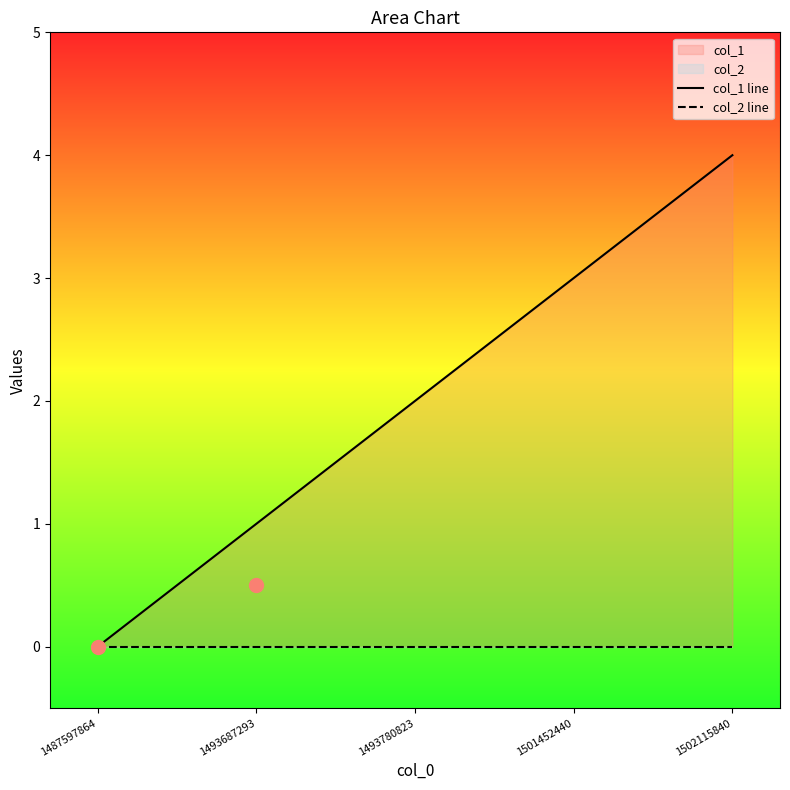

True or false: col_1 line and col_2 line intersect in this chart.

False